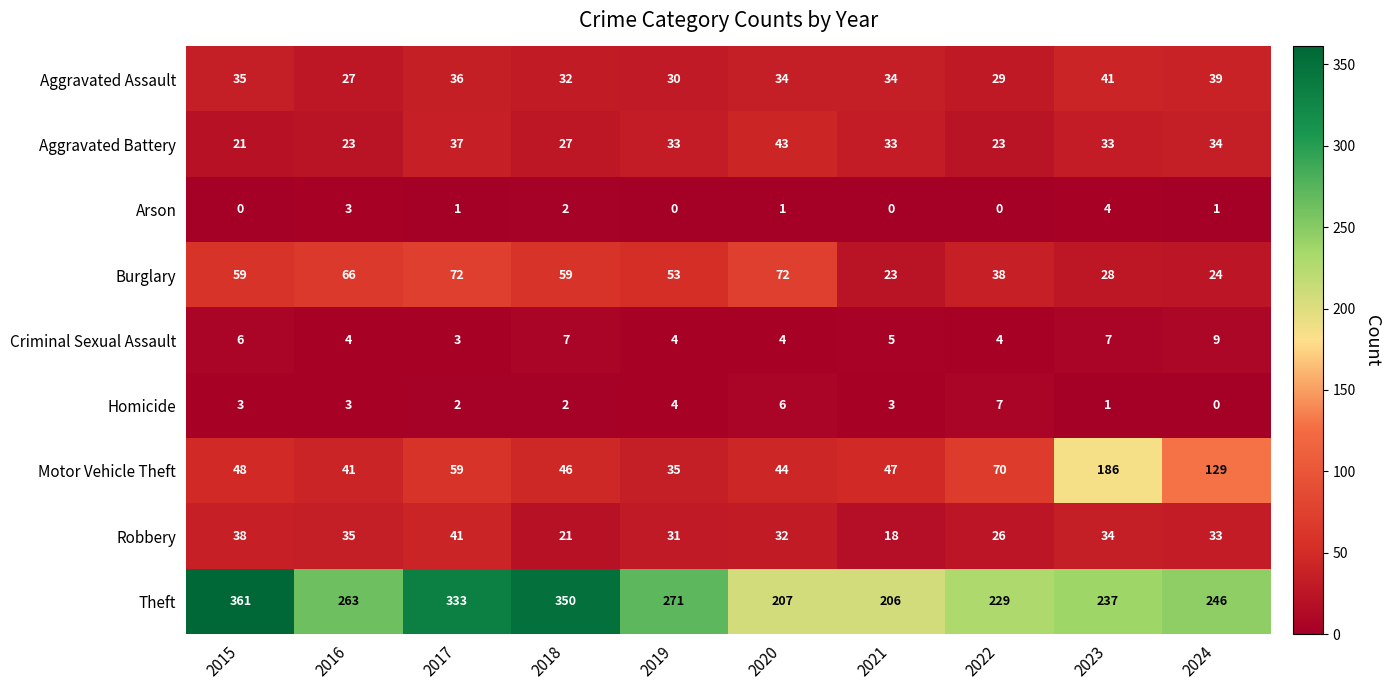

What is the difference between the highest and lowest values at 2017?

332